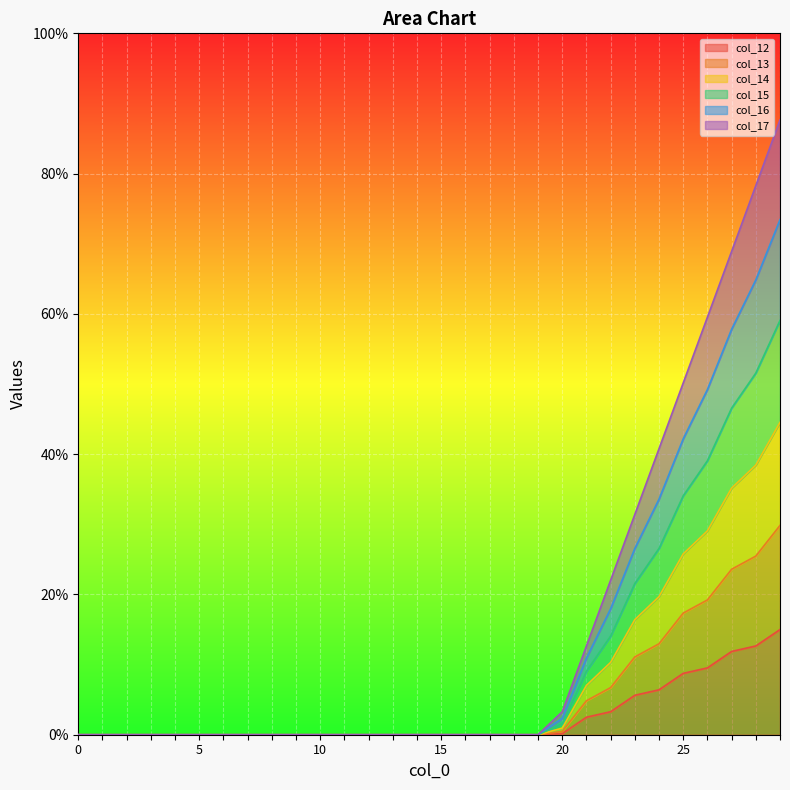

True or false: col_13 and col_15 cross at least once.

False